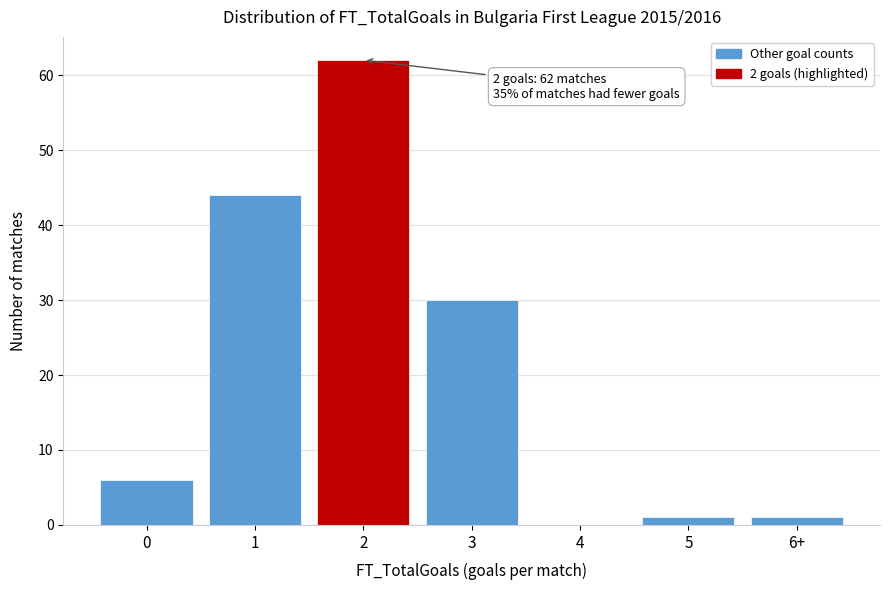

Reading left to right, list all the values displayed in this chart.

0=6	1=44	2=62	3=30	4=0	5=1	6+=1